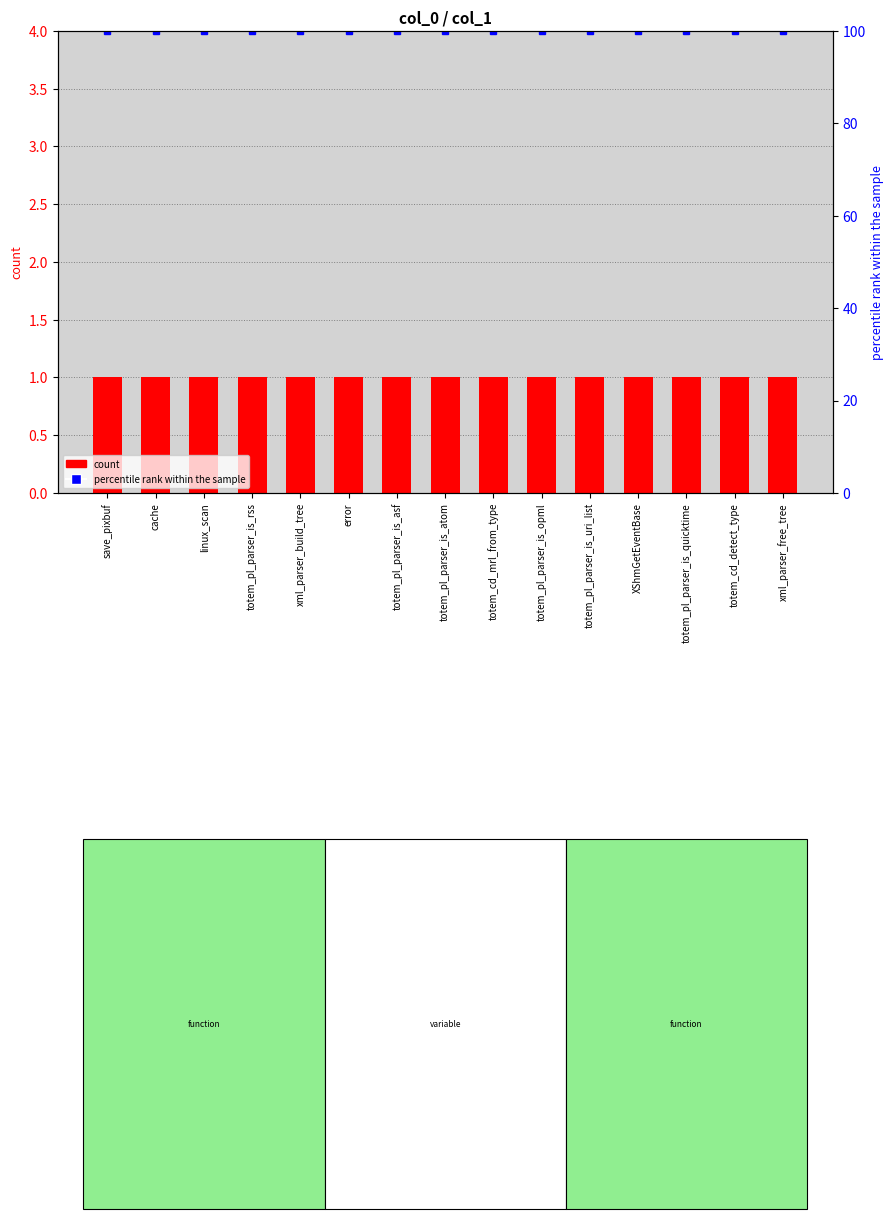

Which series has the largest range (max minus min)?

count